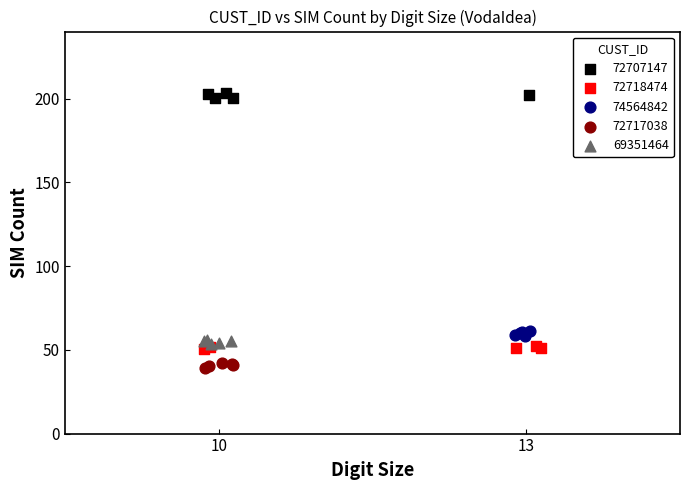

Which series reaches the maximum Y coordinate?

72707147